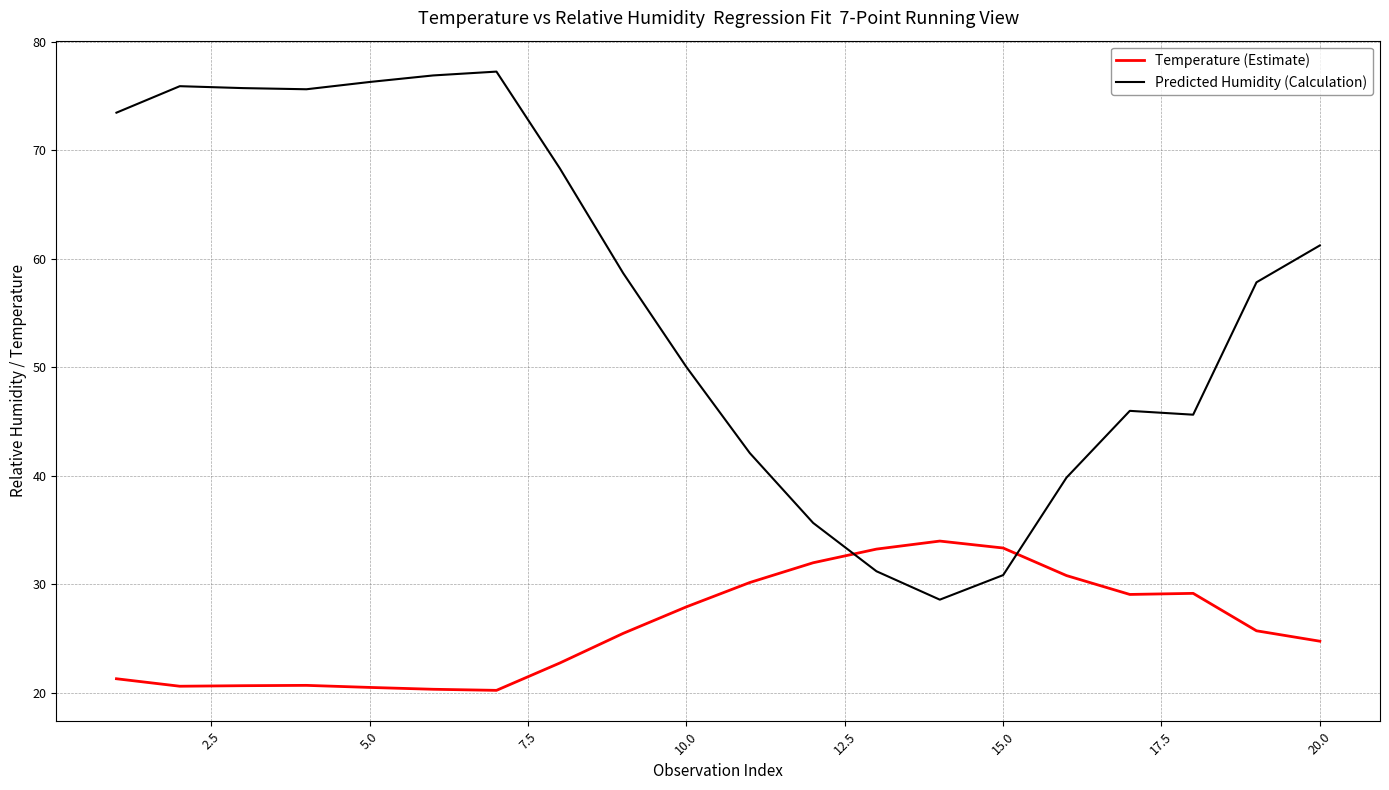

Which series ends up on top after the final intersection of Temperature (Estimate) and Predicted Humidity (Calculation)?

Predicted Humidity (Calculation)